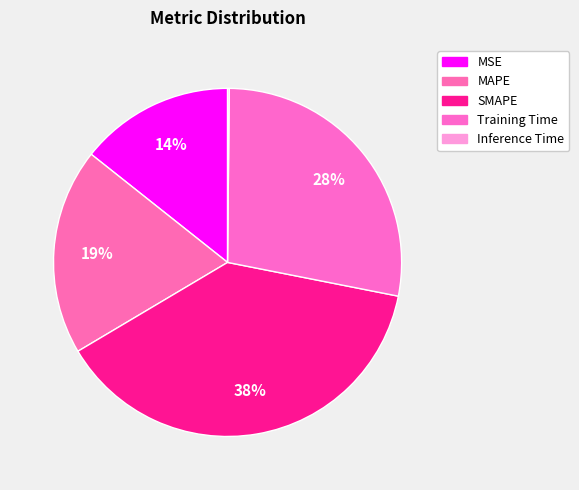

Is there a majority slice in this chart?

No